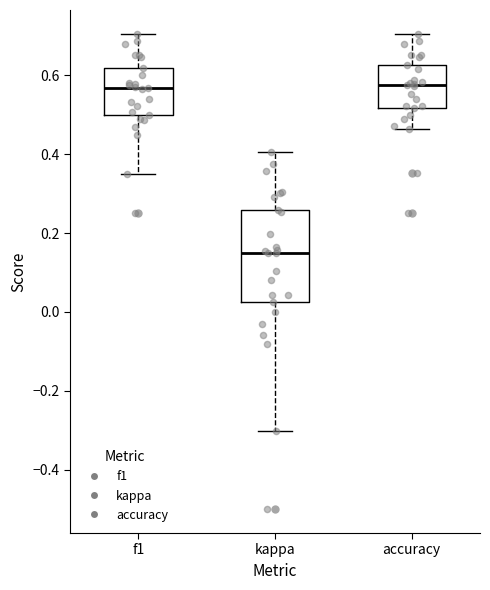

Where does the median line of the box for kappa sit on the y-axis? The values are not printed on the chart, so give them approximately, as read against the axis.

0.16